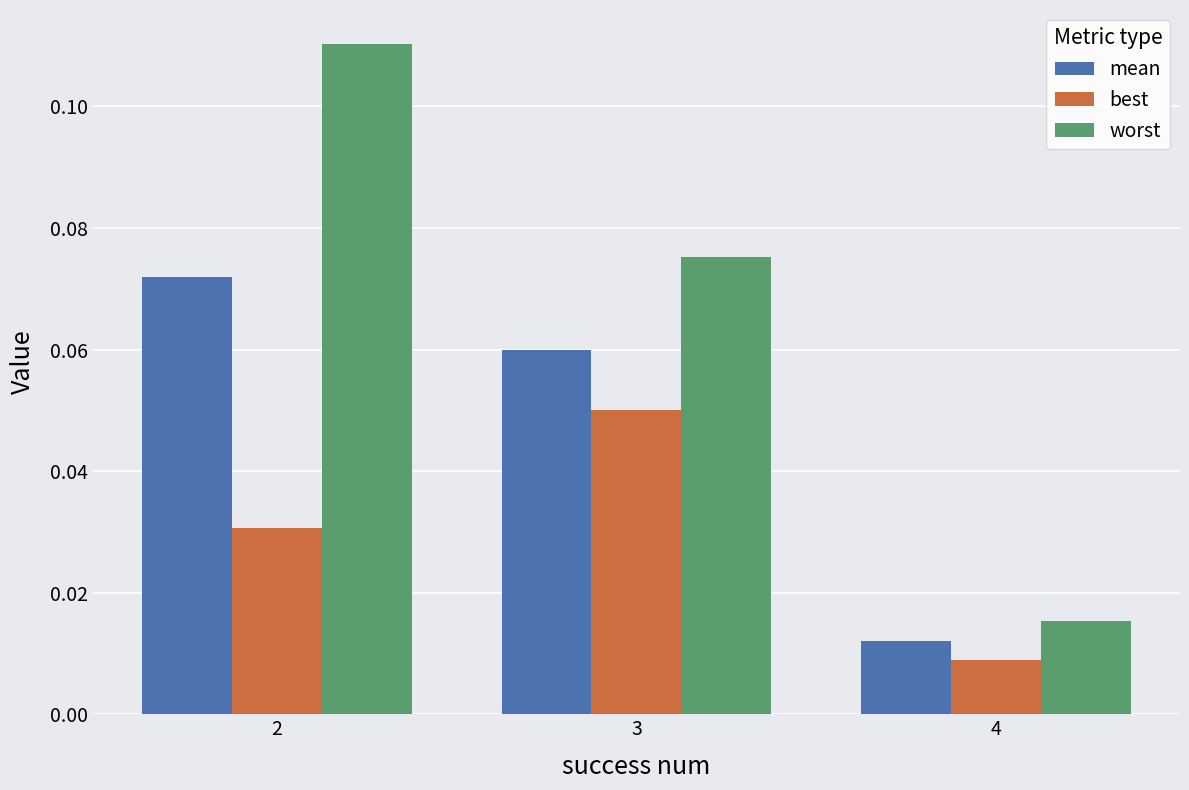

Count the mean values in the range 0 to 1.

3